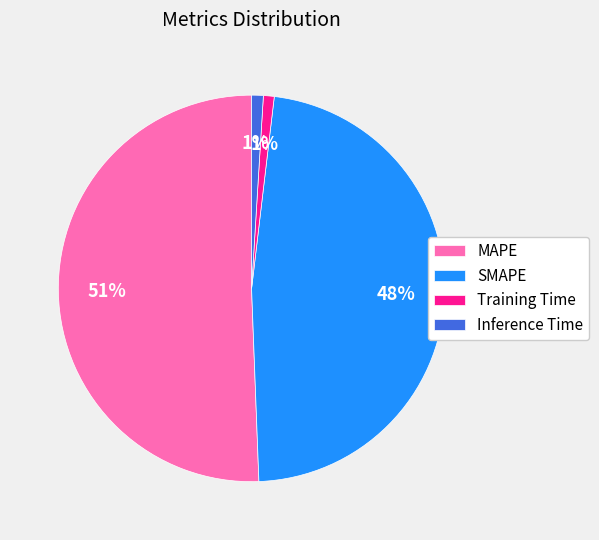

Do Training Time and Inference Time together represent more than half of the pie?

No